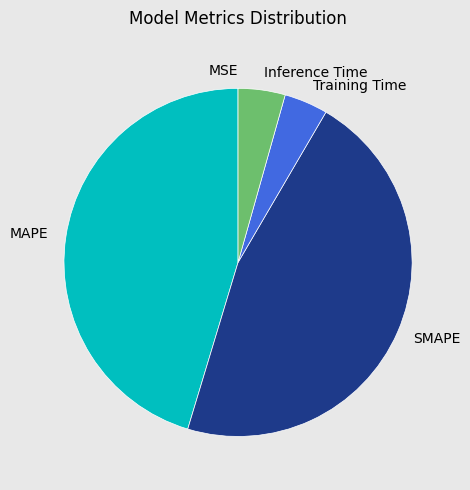

Is it true that Inference Time is 4% of the pie?

True